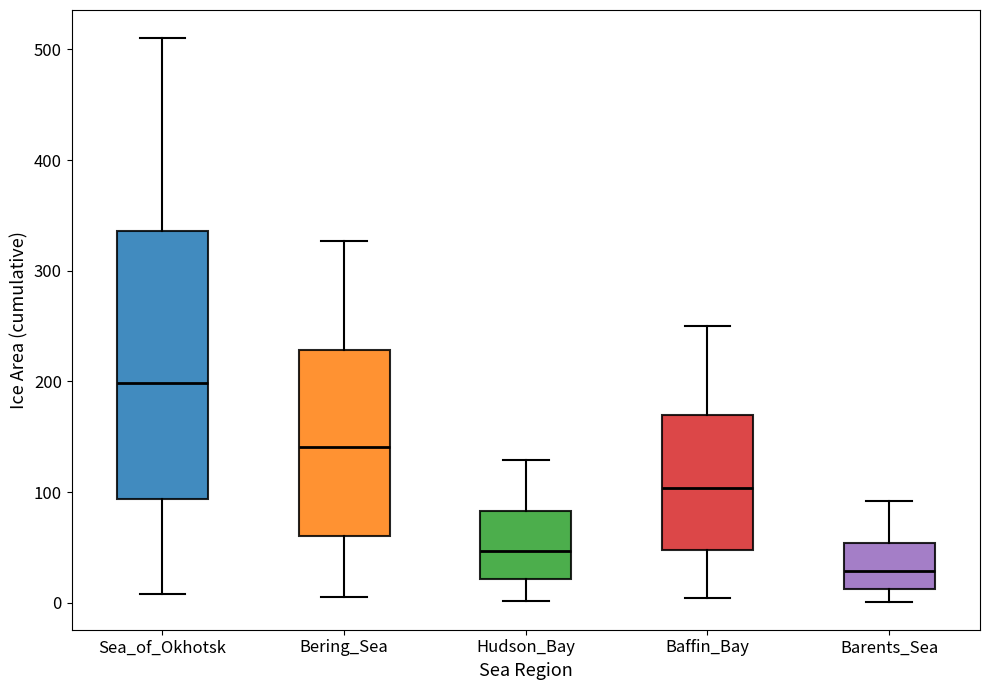

Reading left to right, read every box against the y-axis: the position of its median line, the range the box covers, and the ends of its whiskers. The values are not printed on the chart, so give them approximately, as read against the axis.

Sea_of_Okhotsk: median 200, box 90 to 340, whiskers 10 to 510
Bering_Sea: median 140, box 60 to 230, whiskers 10 to 330
Hudson_Bay: median 50, box 20 to 80, whiskers 0 to 130
Baffin_Bay: median 100, box 50 to 170, whiskers 0 to 250
Barents_Sea: median 30, box 10 to 50, whiskers 0 to 90